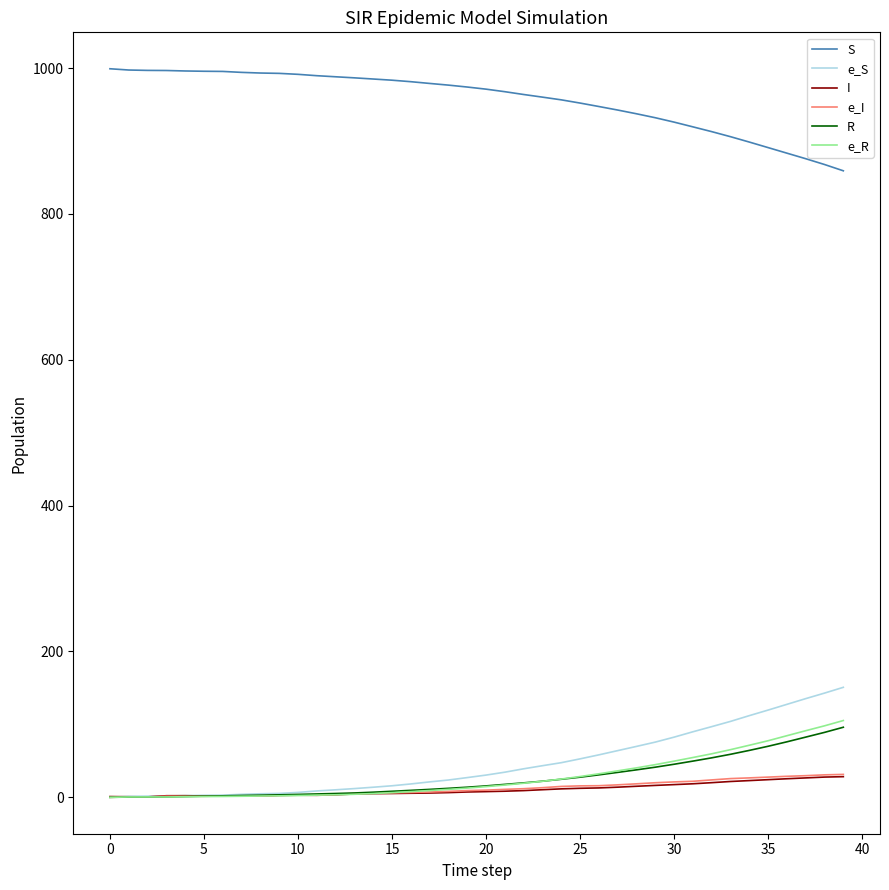

True or false: I and S cross at least once.

False